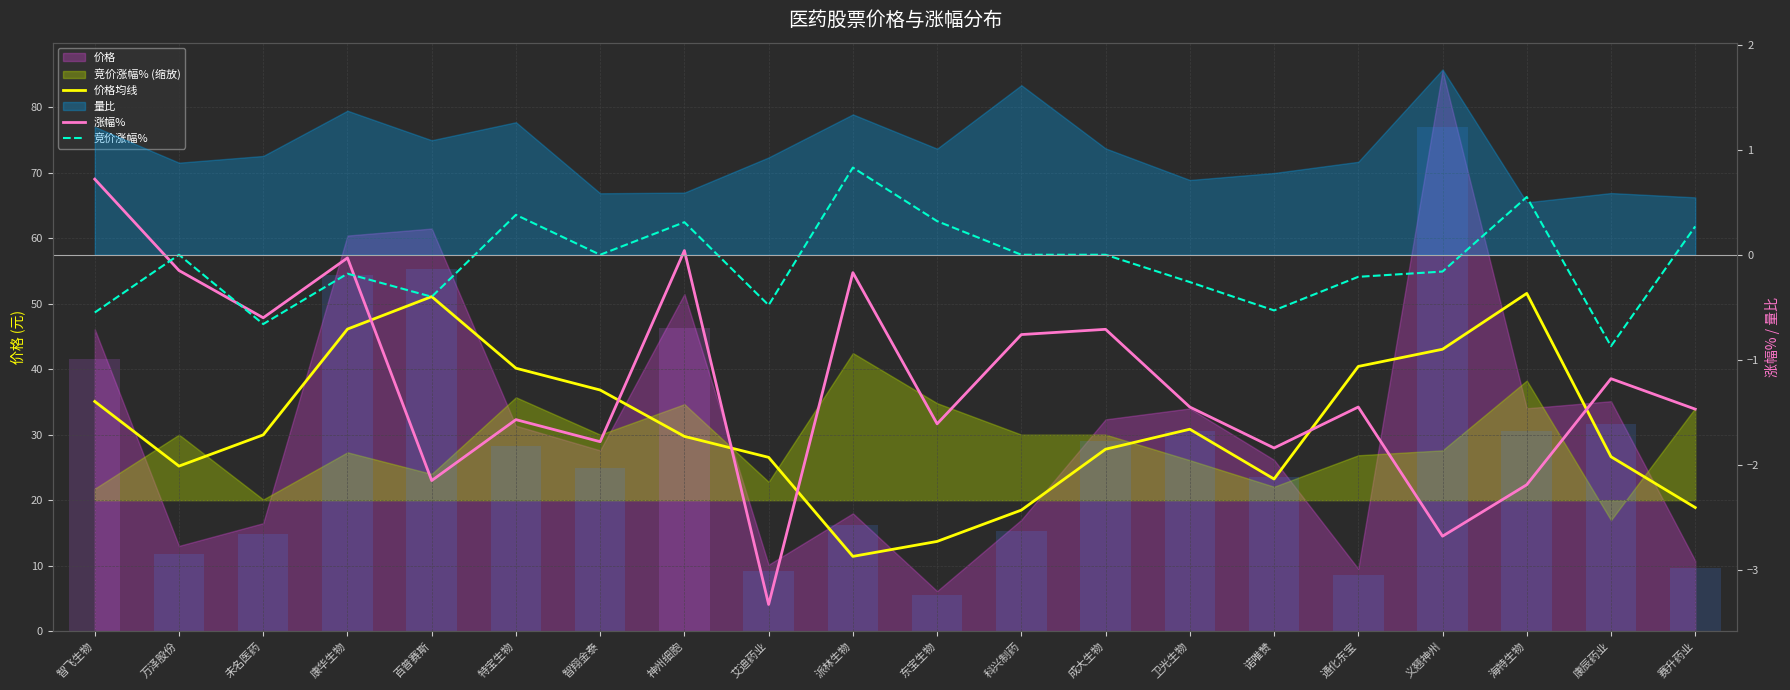

What is the average value of the 价格均线 series?

31.3